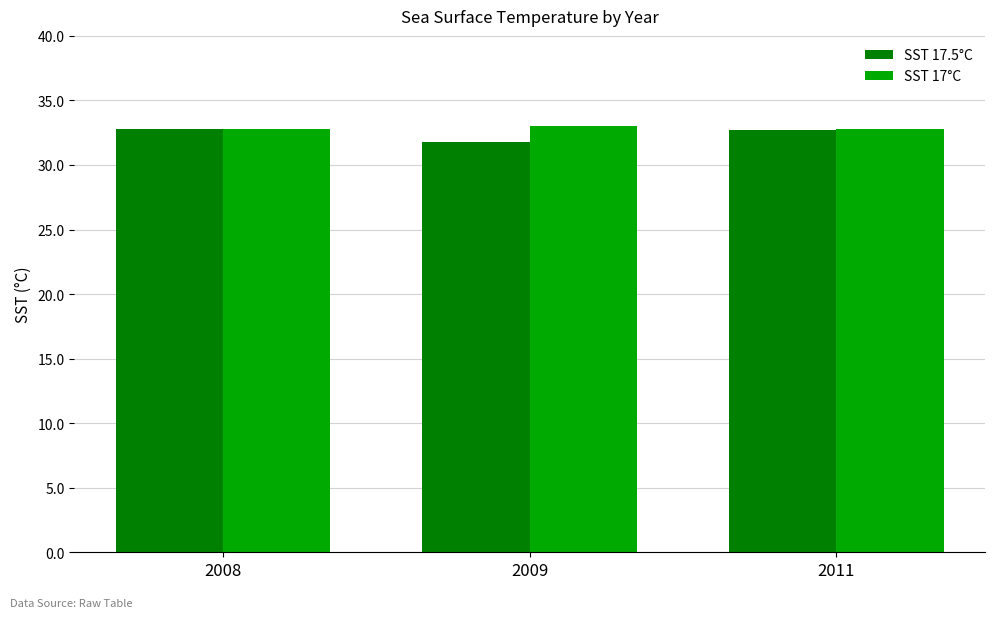

Is it true that SST 17.5°C equals 8.1 at 2009?

False